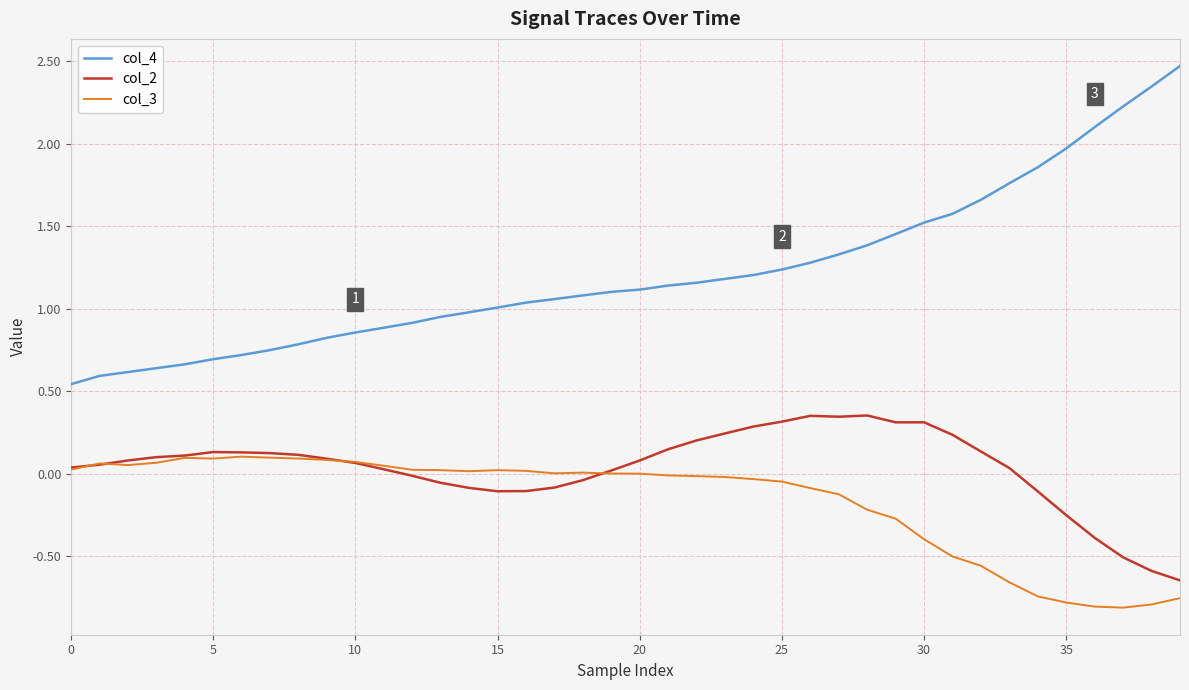

Which series has the largest total across all categories?

col_4